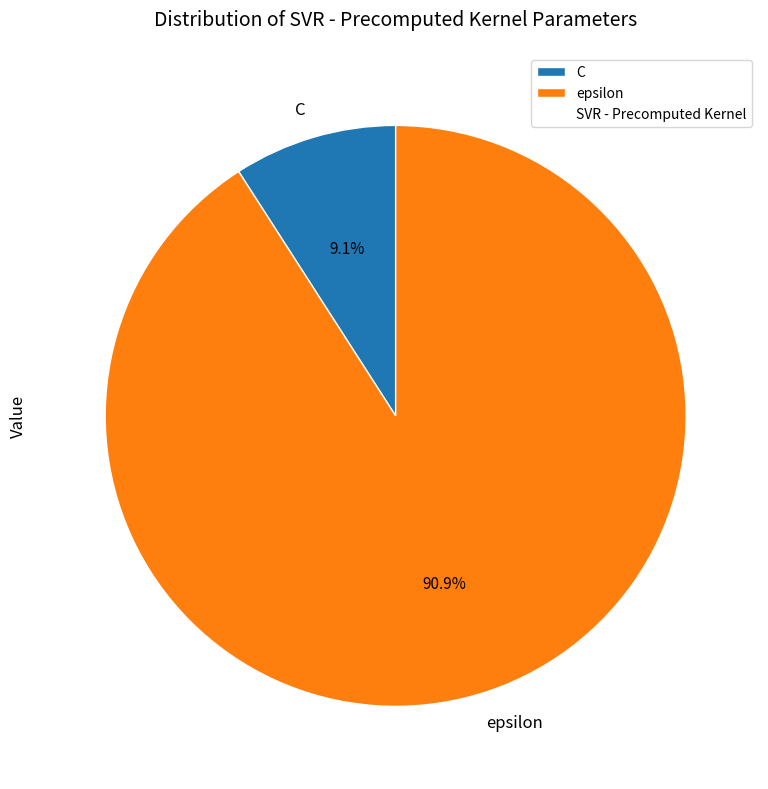

Which slice is the smallest?

C